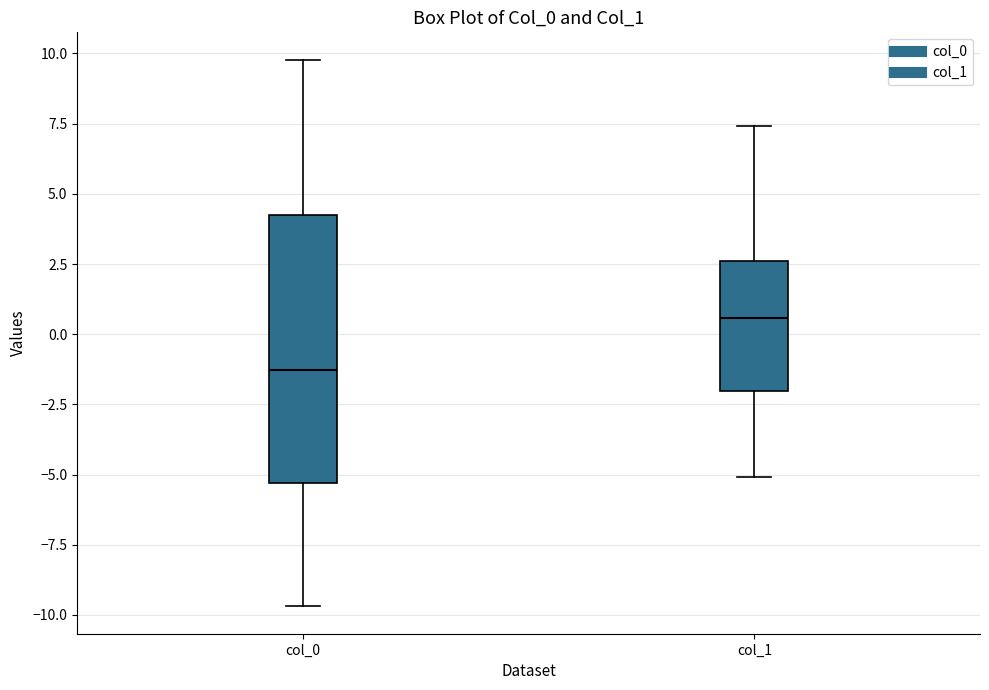

Reading left to right, transcribe this box plot: for each box, give where its median line is, the range the box spans, and where its two whiskers end, as read against the y-axis. The values are not printed on the chart, so give them approximately, as read against the axis.

col_0: median -1.5, box -5.5 to 4.0, whiskers -9.5 to 10.0
col_1: median 0.5, box -2.0 to 2.5, whiskers -5.0 to 7.5